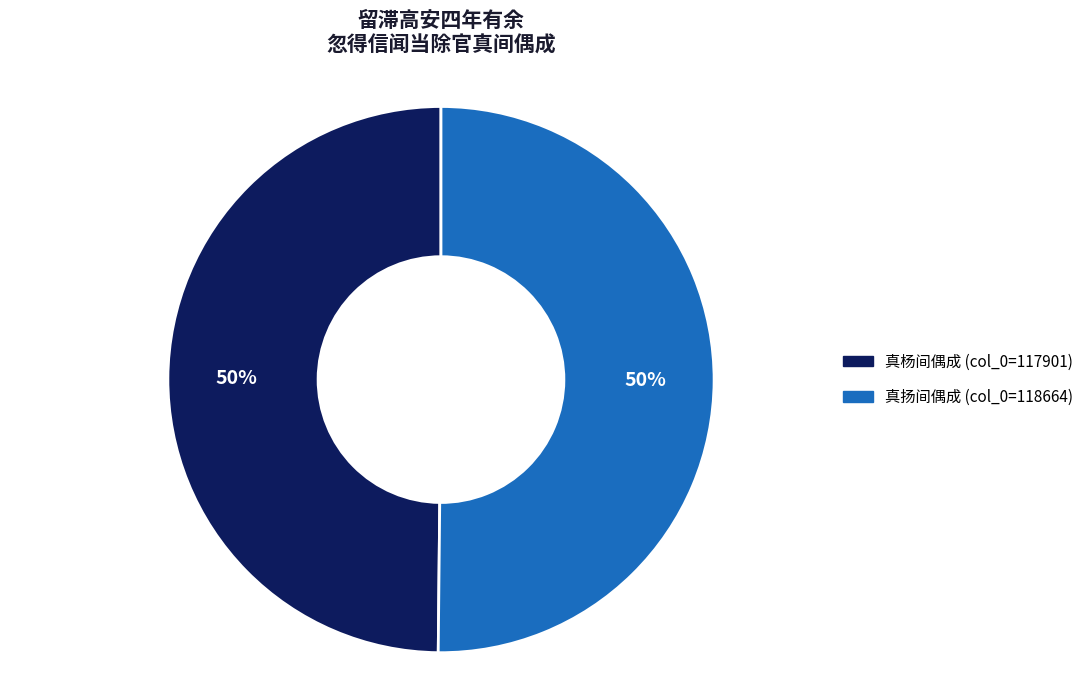

To the nearest percent, what is the average slice percentage?

50%